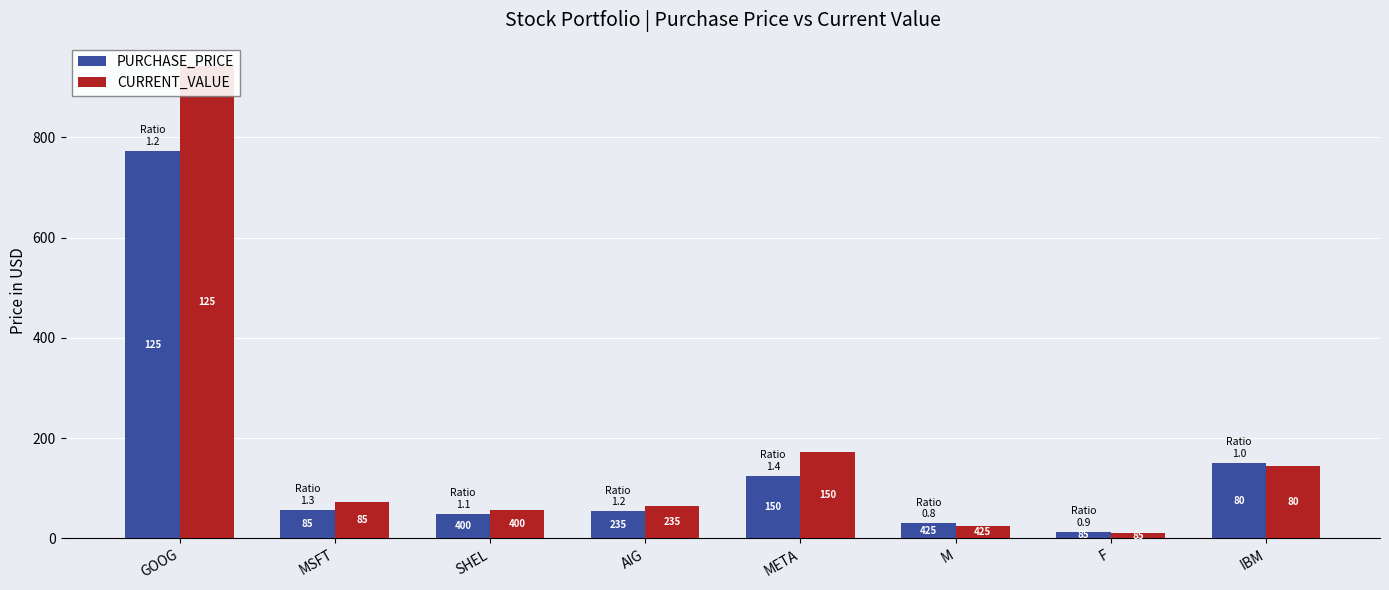

List the labels in order of PURCHASE_PRICE value, smallest first.

F, M, SHEL, AIG, MSFT, META, IBM, GOOG